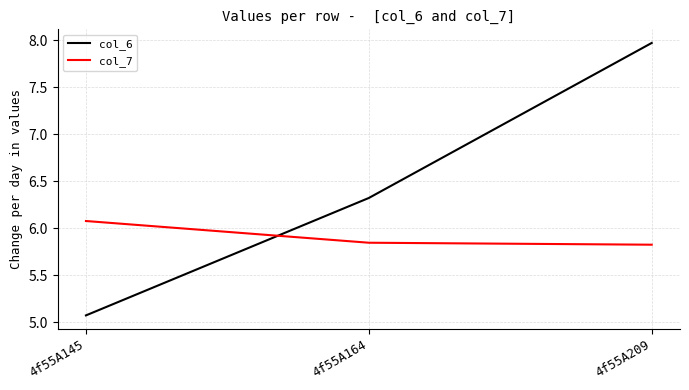

Where is col_6 nearest to the value 6?

4f55A164